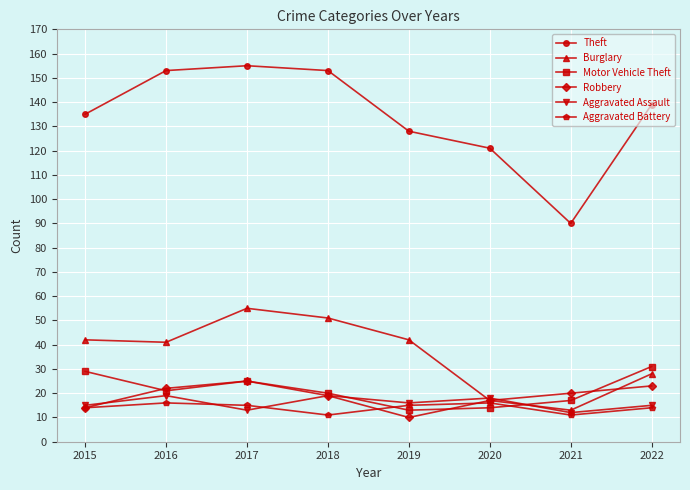

Which series has the largest range (max minus min)?

Theft